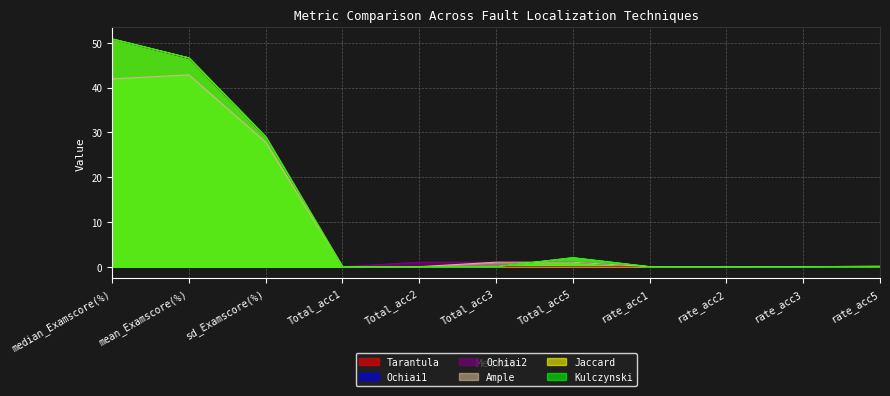

What is the total value across all series at Total_acc5?

8.0